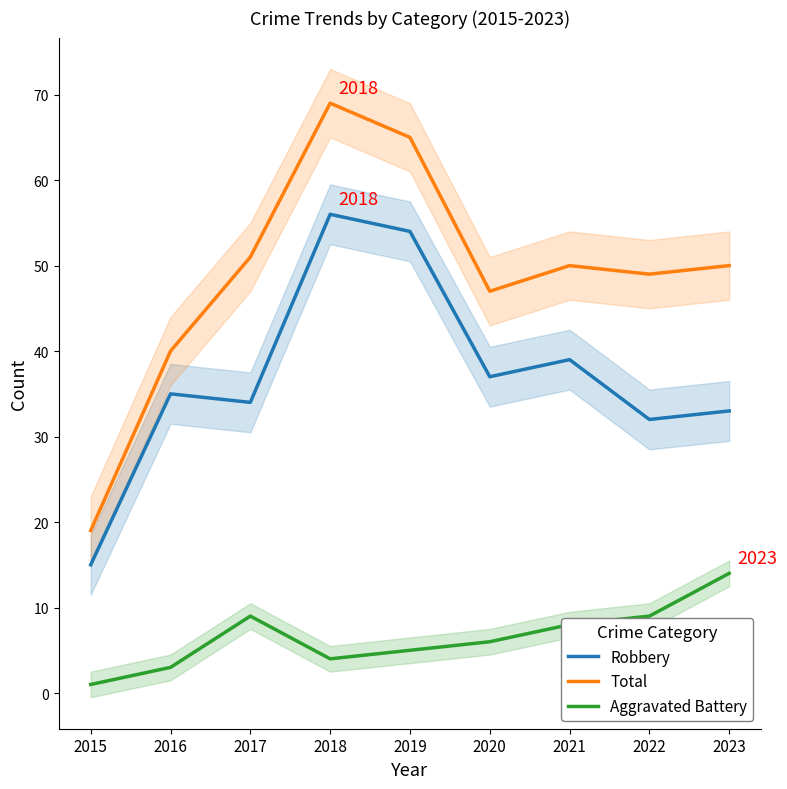

What is the difference between the maximum and second lowest values in the Aggravated Battery series?

11